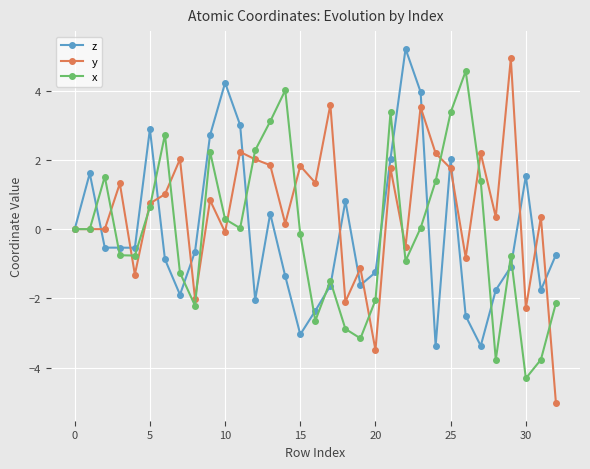

Which series has the widest spread of values?

y